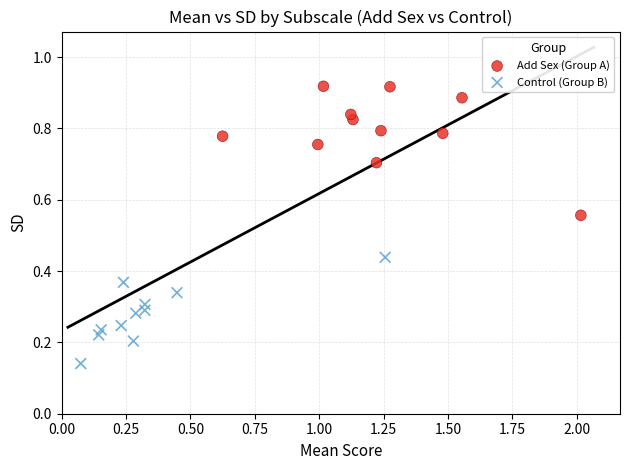

Which series contains the highest Y value?

Add Sex (Group A)